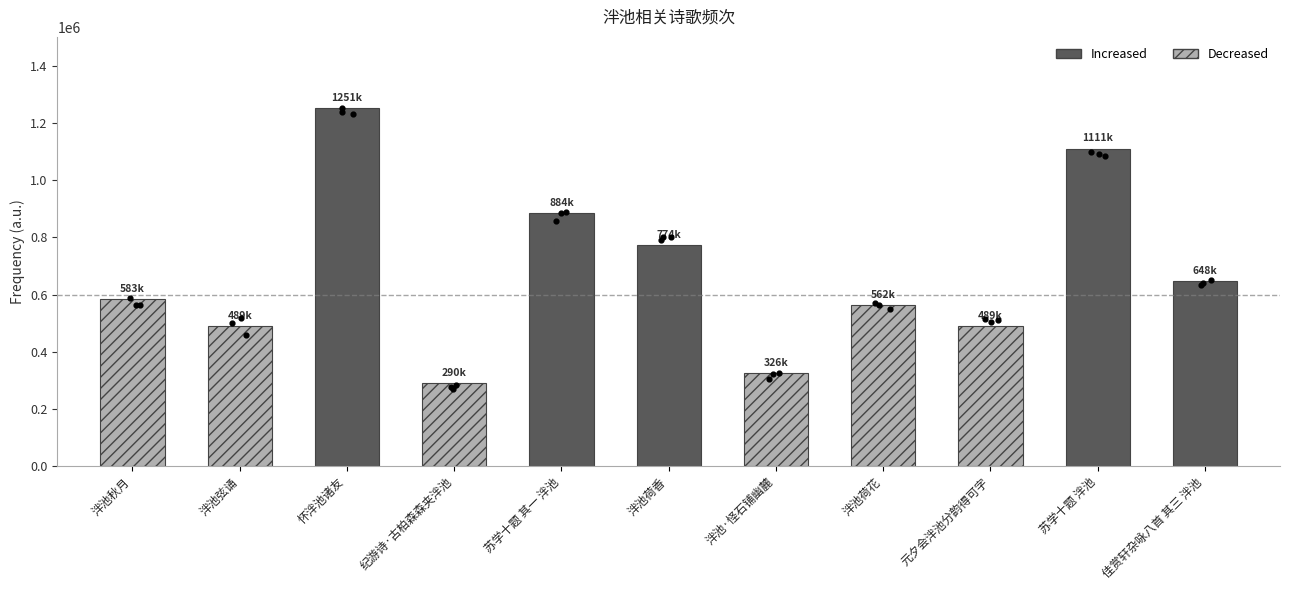

Between 佳赏轩杂咏八首 其三 泮池 and 苏学十题 泮池, which is larger?

苏学十题 泮池